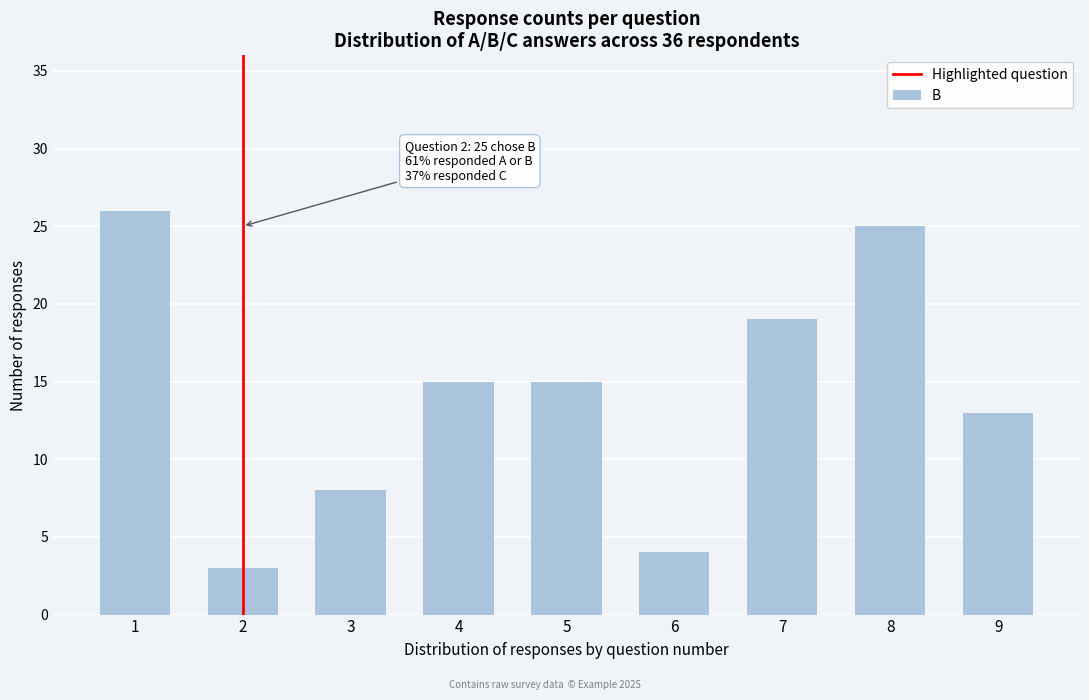

Reading left to right, what are all the values shown in this chart?

1=26	2=3	3=8	4=15	5=15	6=4	7=19	8=25	9=13